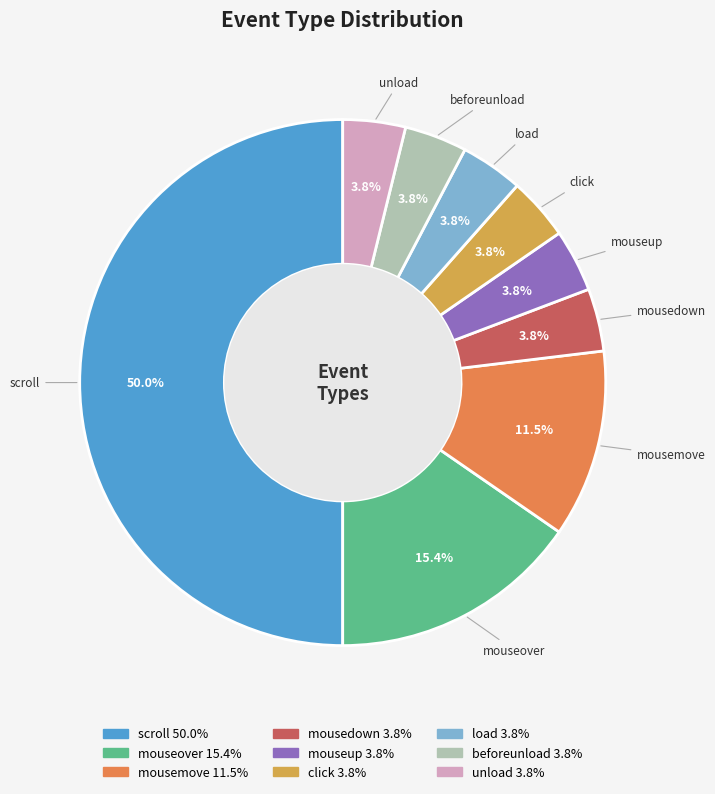

Combined, do load and unload account for over 50%?

No